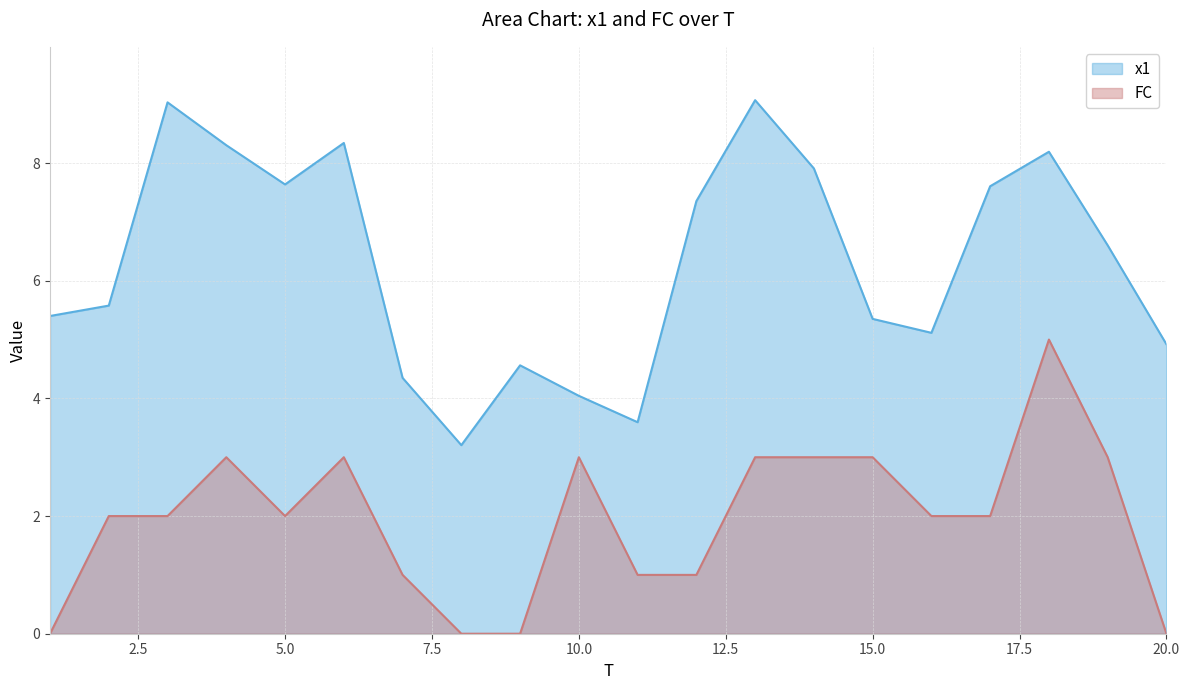

At which category is the sum across all series the highest?

18